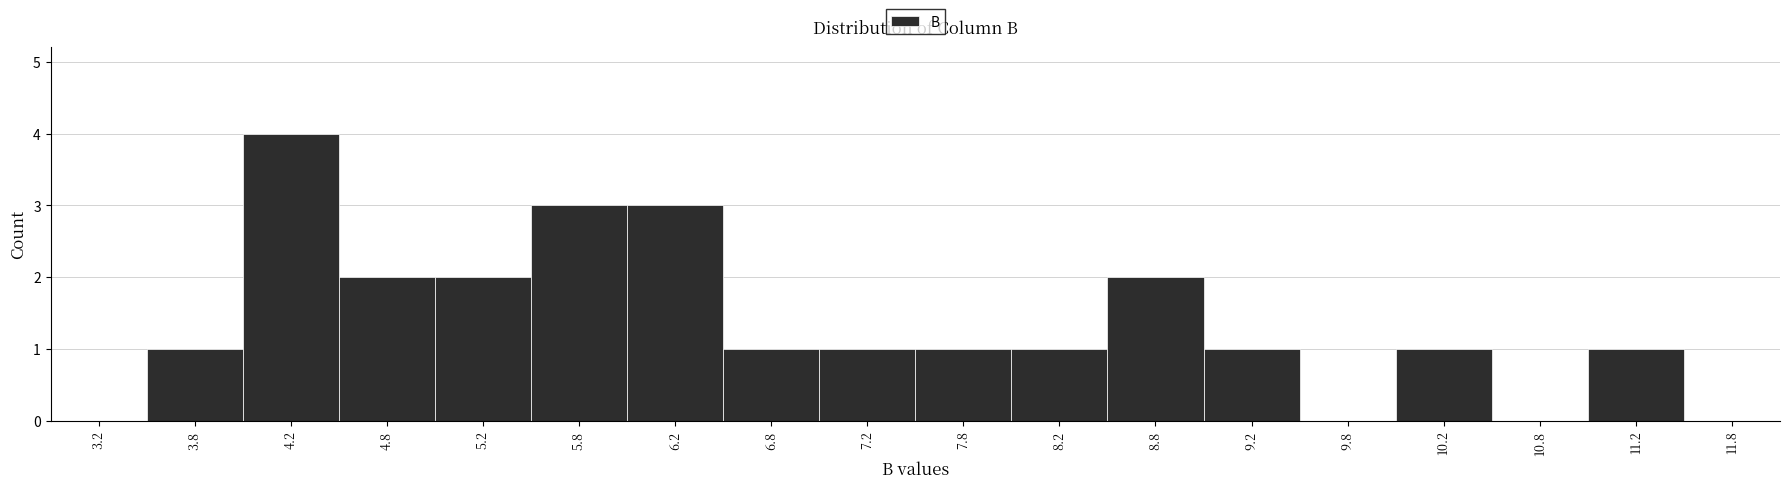

How tall is the bar that spans 7.0 to 7.5 on the x-axis? The values are not printed on the chart, so give them approximately, as read against the axis.

1